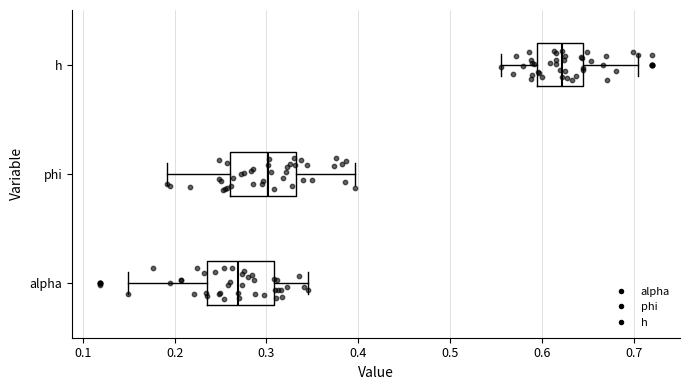

Which box's median line is the furthest to the left?

alpha